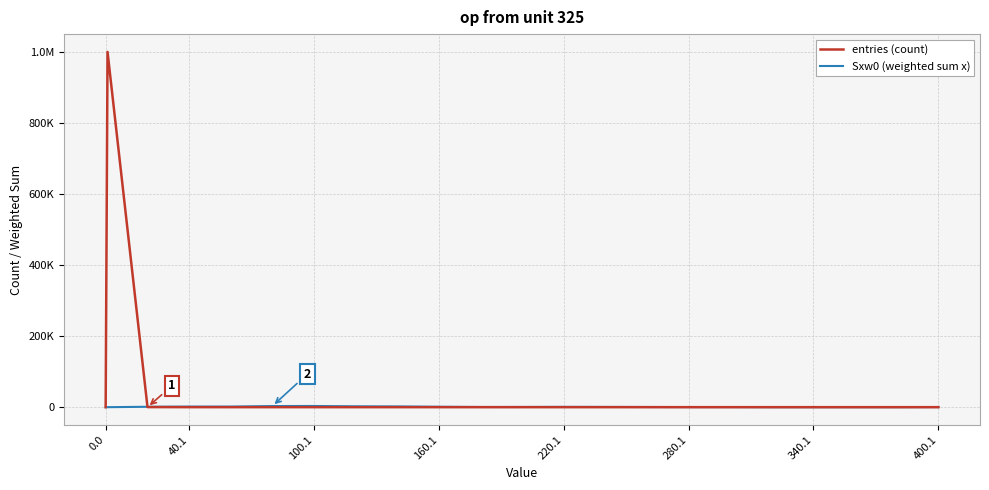

What are all the series names shown in the legend?

entries (count), Sxw0 (weighted sum x)